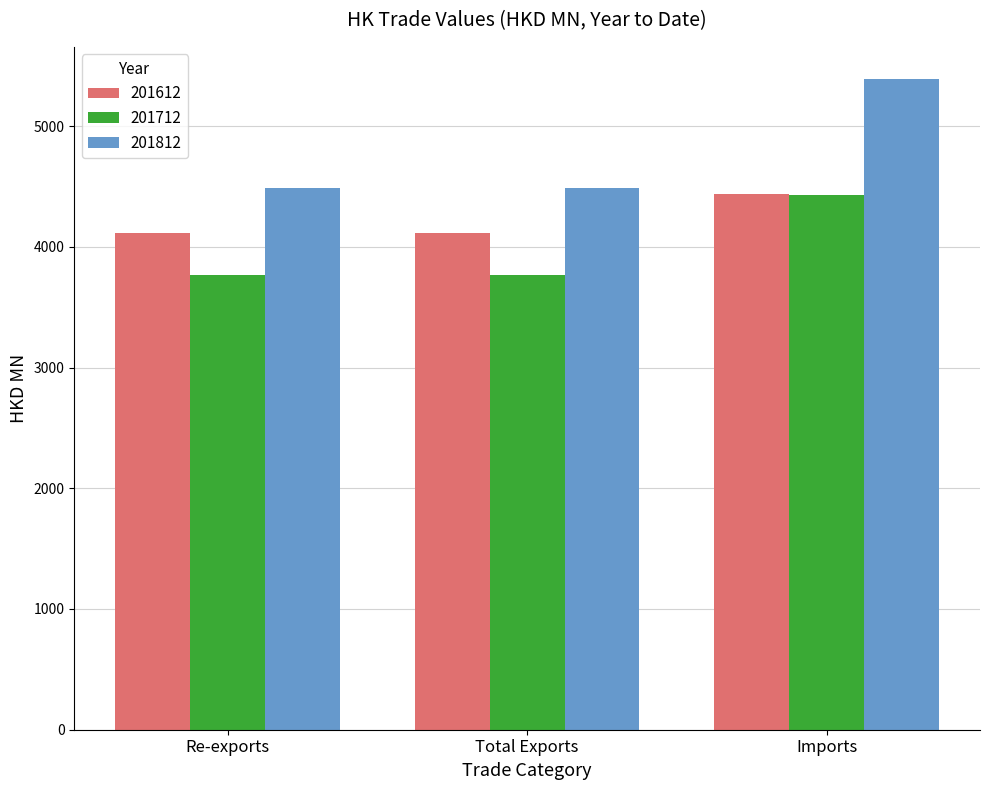

What is the difference between the highest and lowest values at Total Exports?

719.2